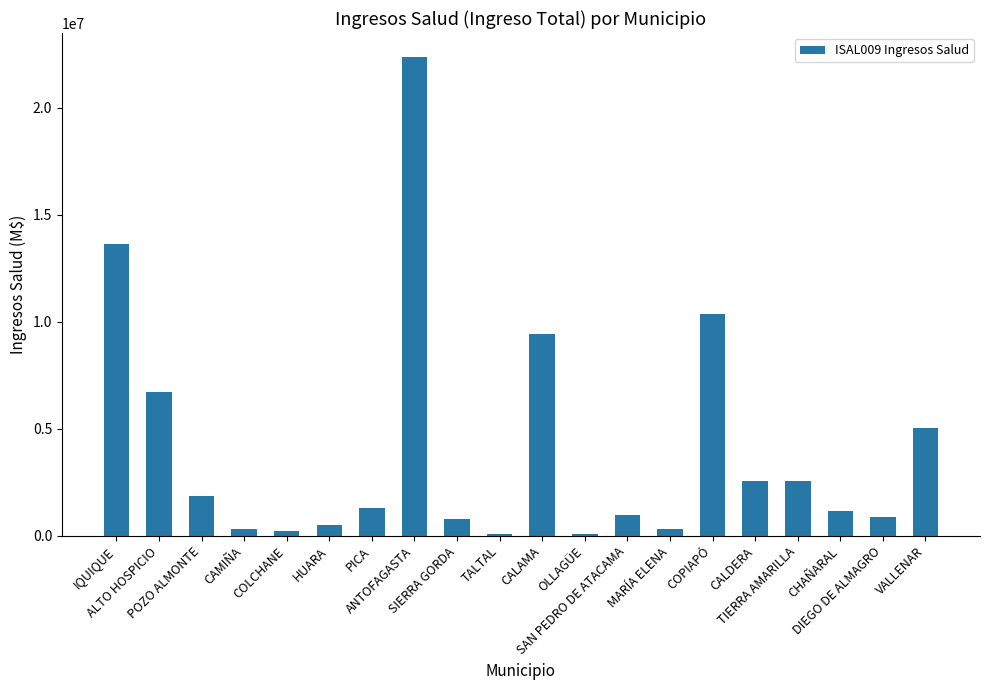

What value does the data have at VALLENAR?

5055122